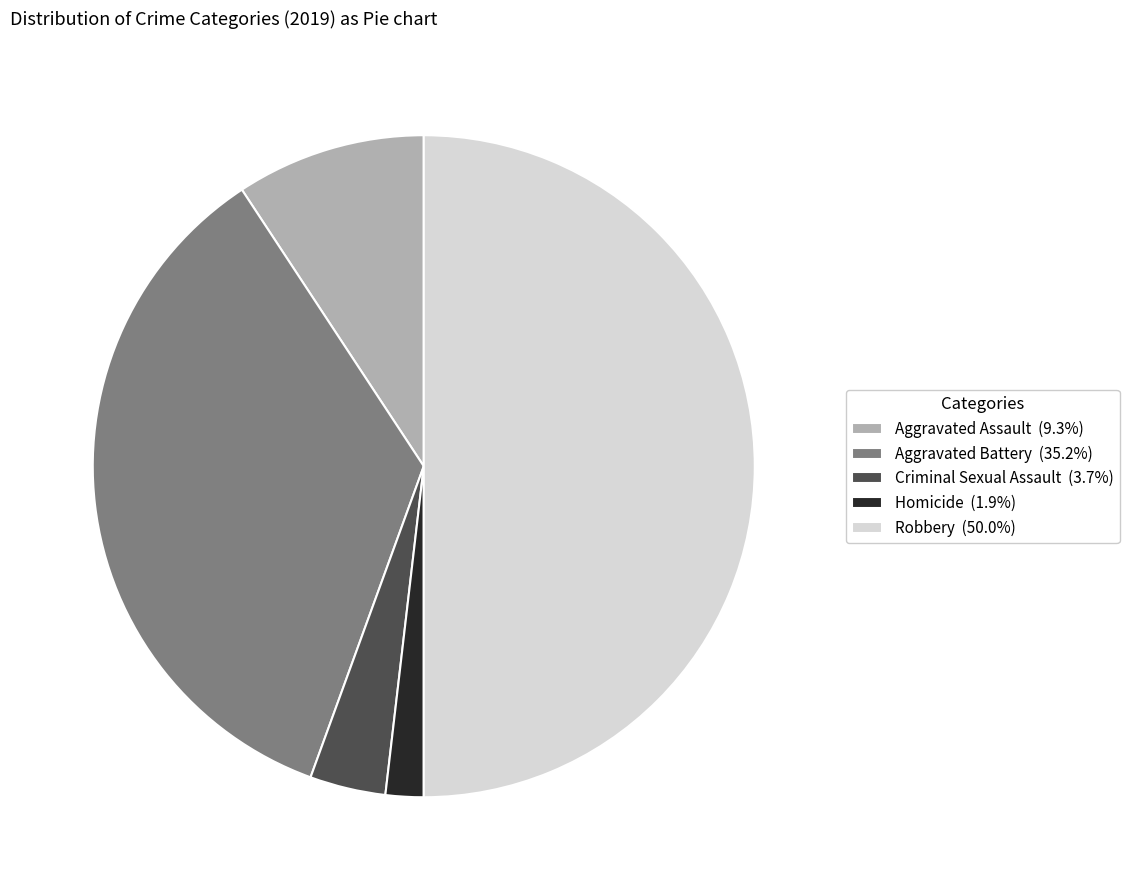

Does Aggravated Battery represent more than half of the total?

No